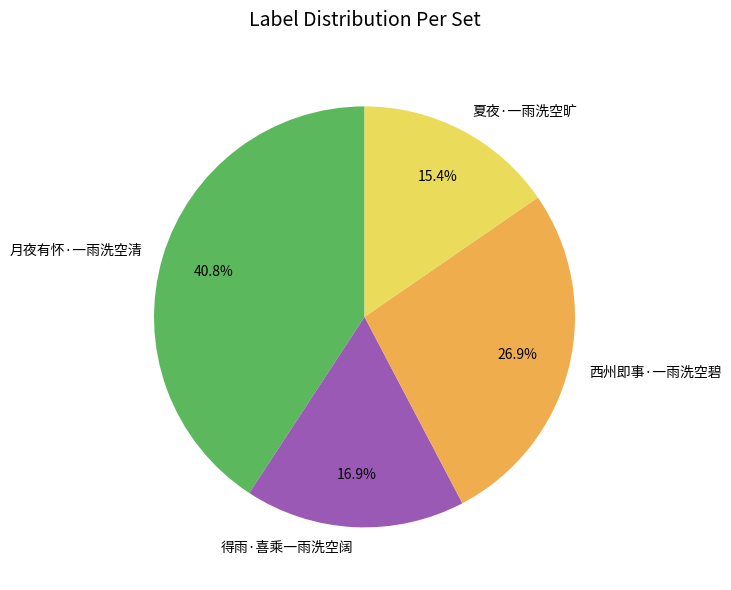

What is the smallest slice in the pie chart?

夏夜·一雨洗空旷